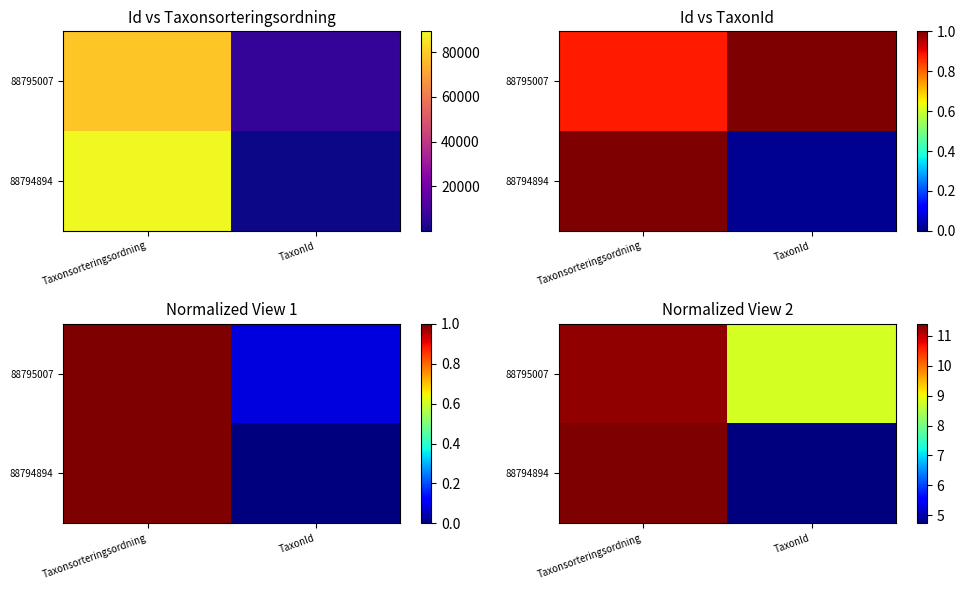

At which category is the sum across all series the highest?

Taxonsorteringsordning